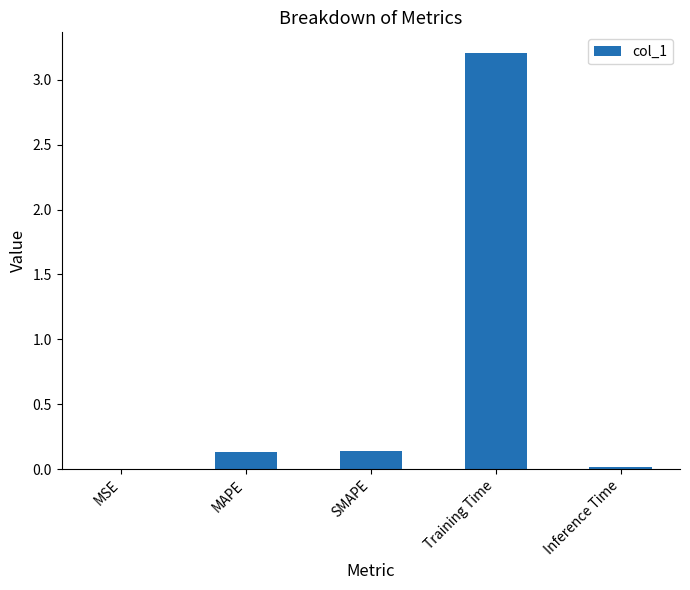

What is the change in value from SMAPE to Inference Time?

-0.1